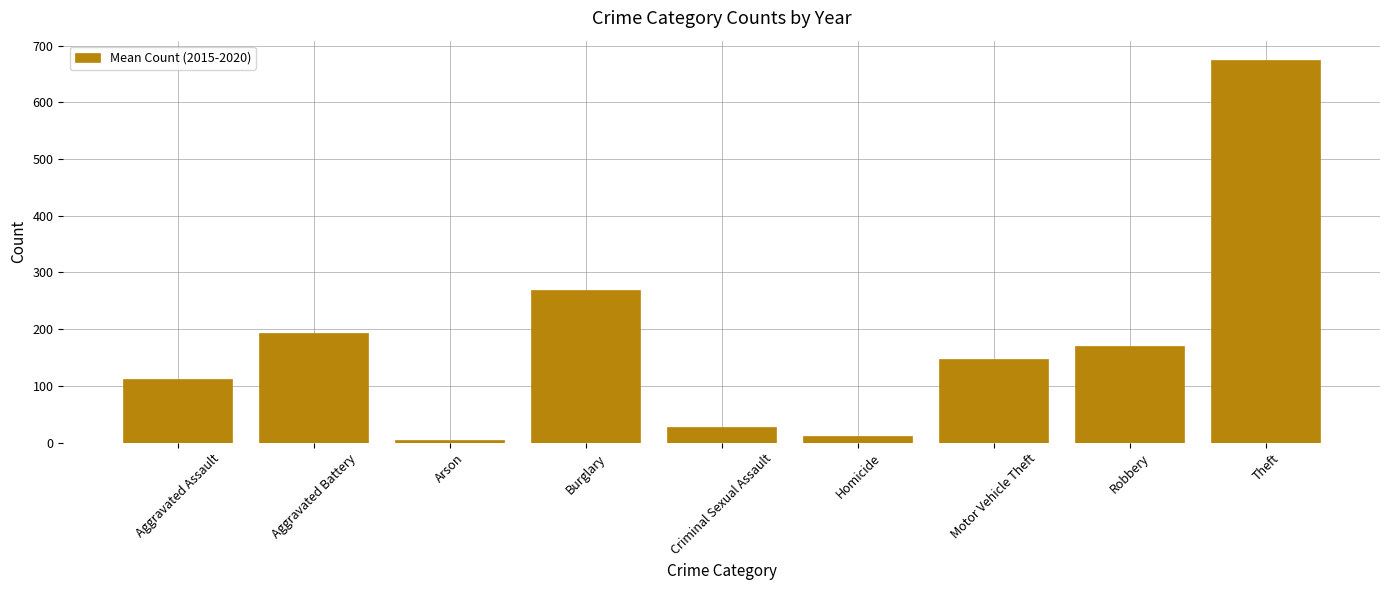

What is the difference between the maximum and second lowest values?

663.2